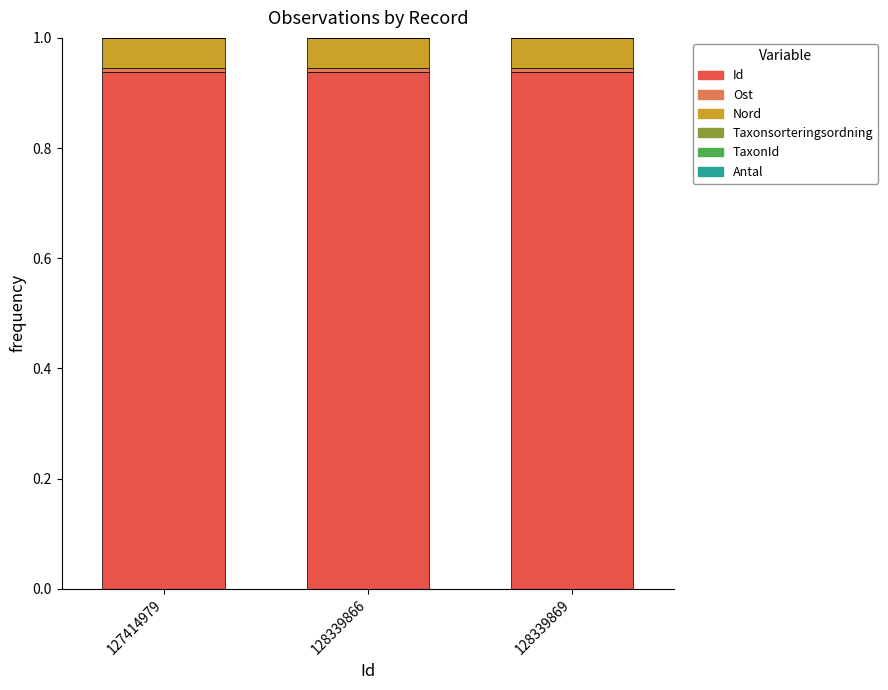

Between 128339866 and 127414979, which is larger?

128339866